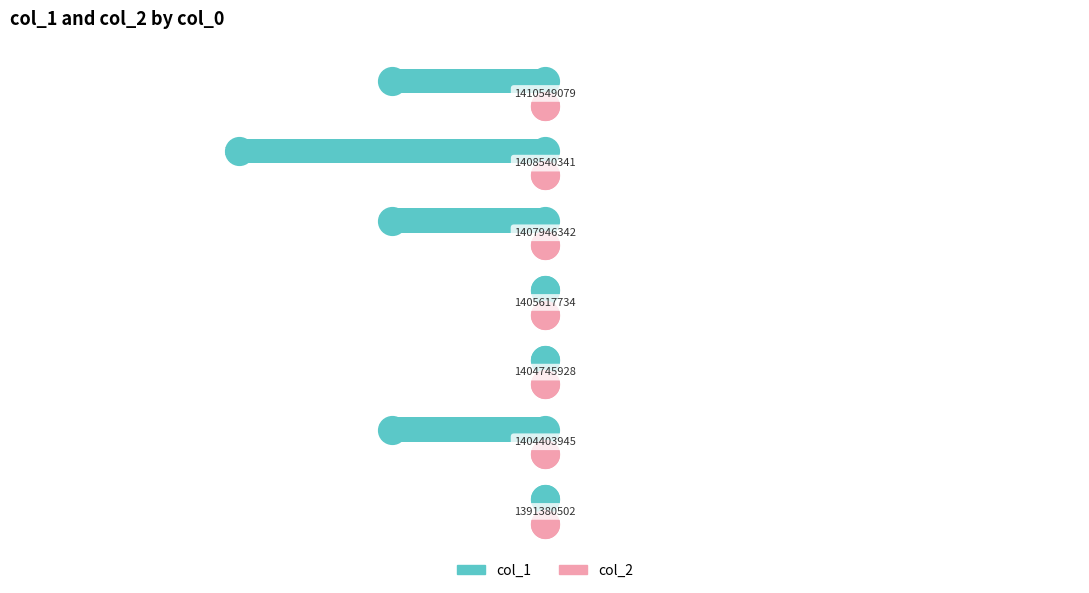

Is the value of col_1 at 1 greater than the value of col_2 at 1?

No